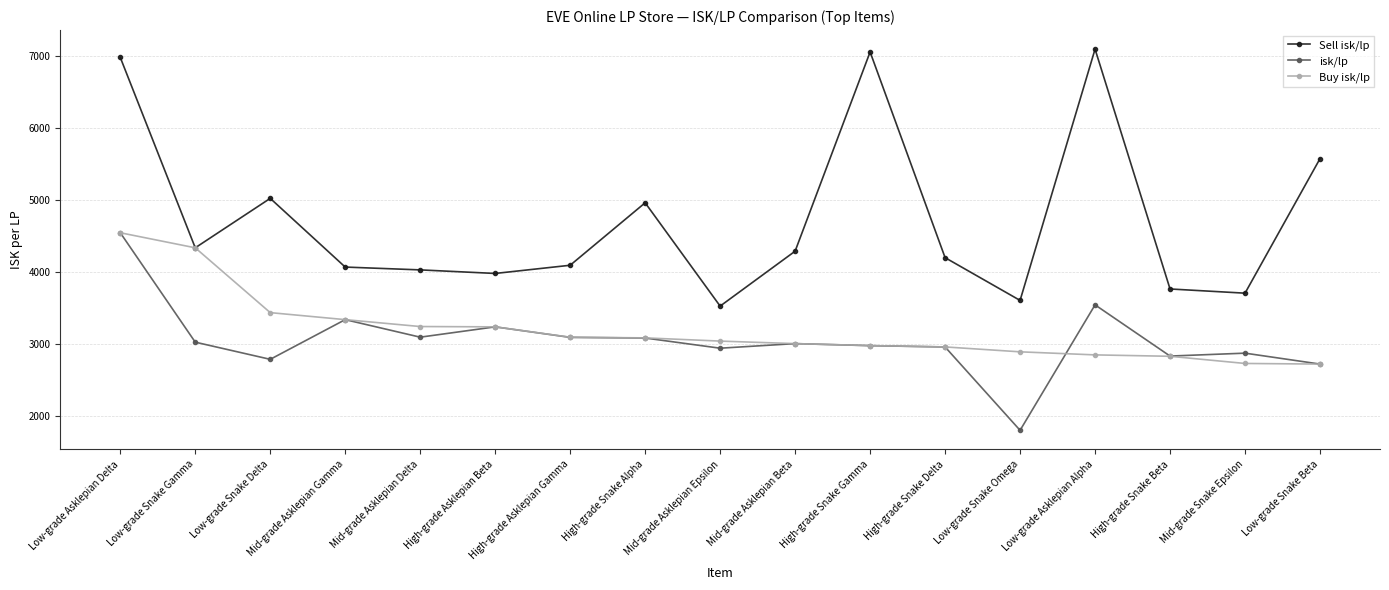

Where is the first local maximum for Sell isk/lp?

Low-grade Snake Delta